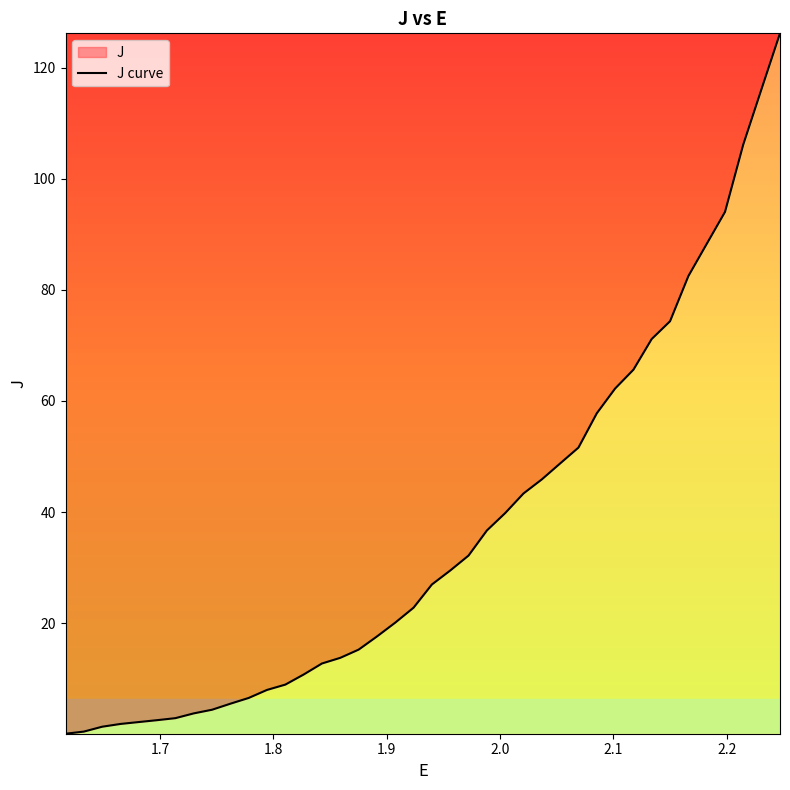

How many distinct data groups are displayed?

1